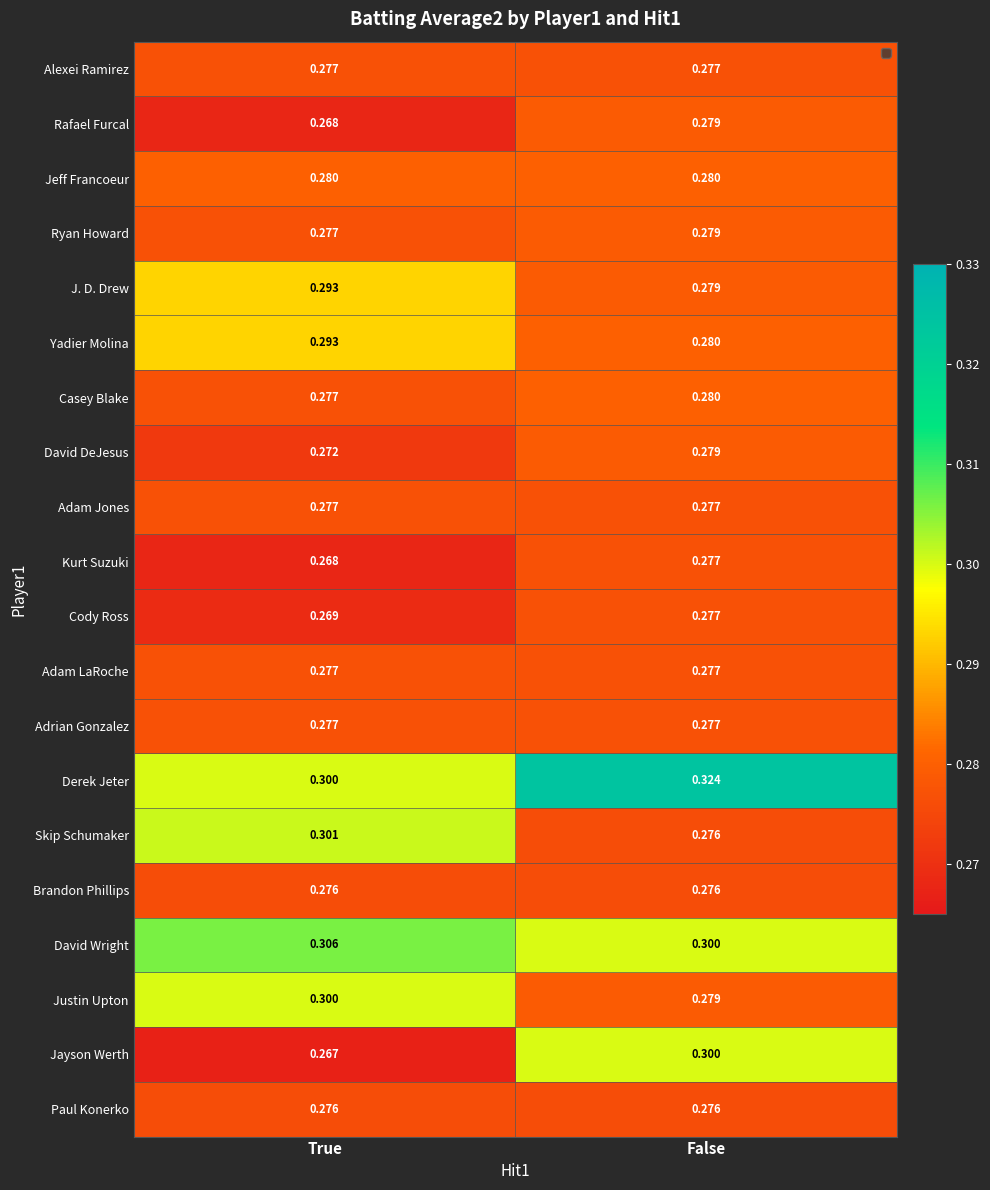

Which series has the widest spread of values?

Jayson Werth